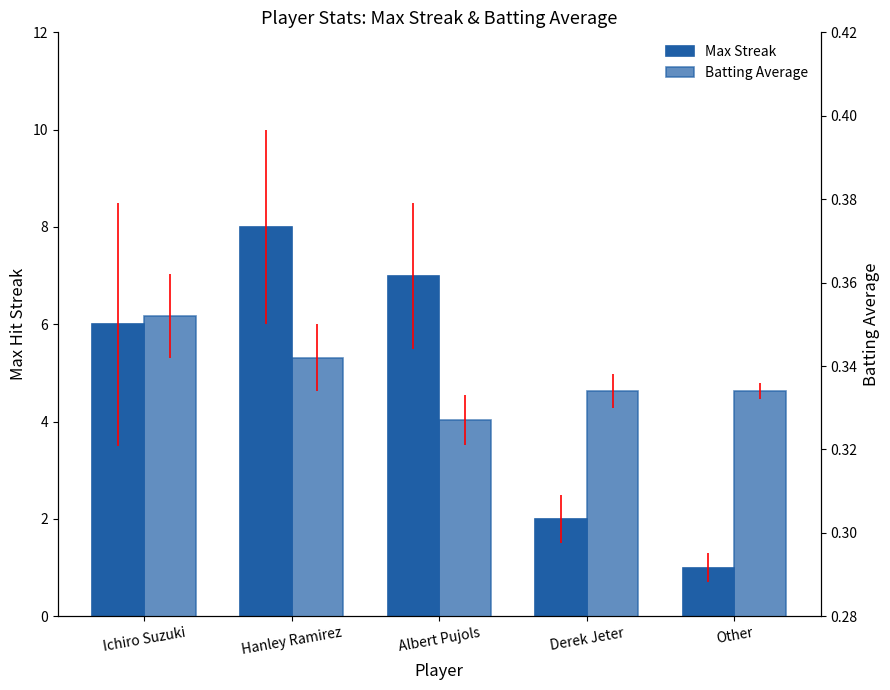

Reading left to right, list all the values displayed in this chart.

Max Streak: Ichiro Suzuki=6.0	Hanley Ramirez=8.0	Albert Pujols=7.0	Derek Jeter=2.0	Other=1.0
Batting Average: Ichiro Suzuki=0.4	Hanley Ramirez=0.3	Albert Pujols=0.3	Derek Jeter=0.3	Other=0.3